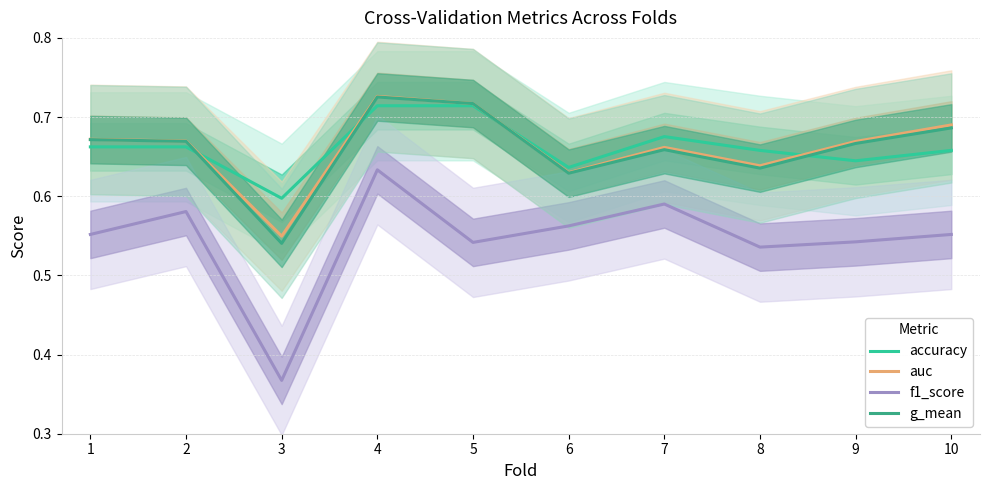

At which category does f1_score reach its first local valley?

3